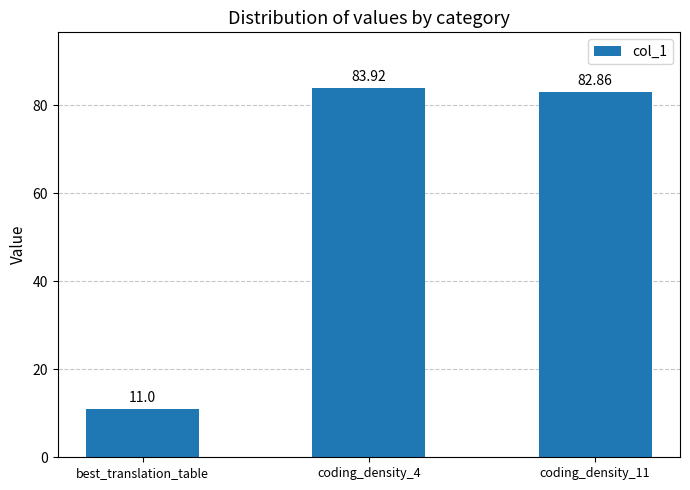

At which label is the value closest to 47?

coding_density_11